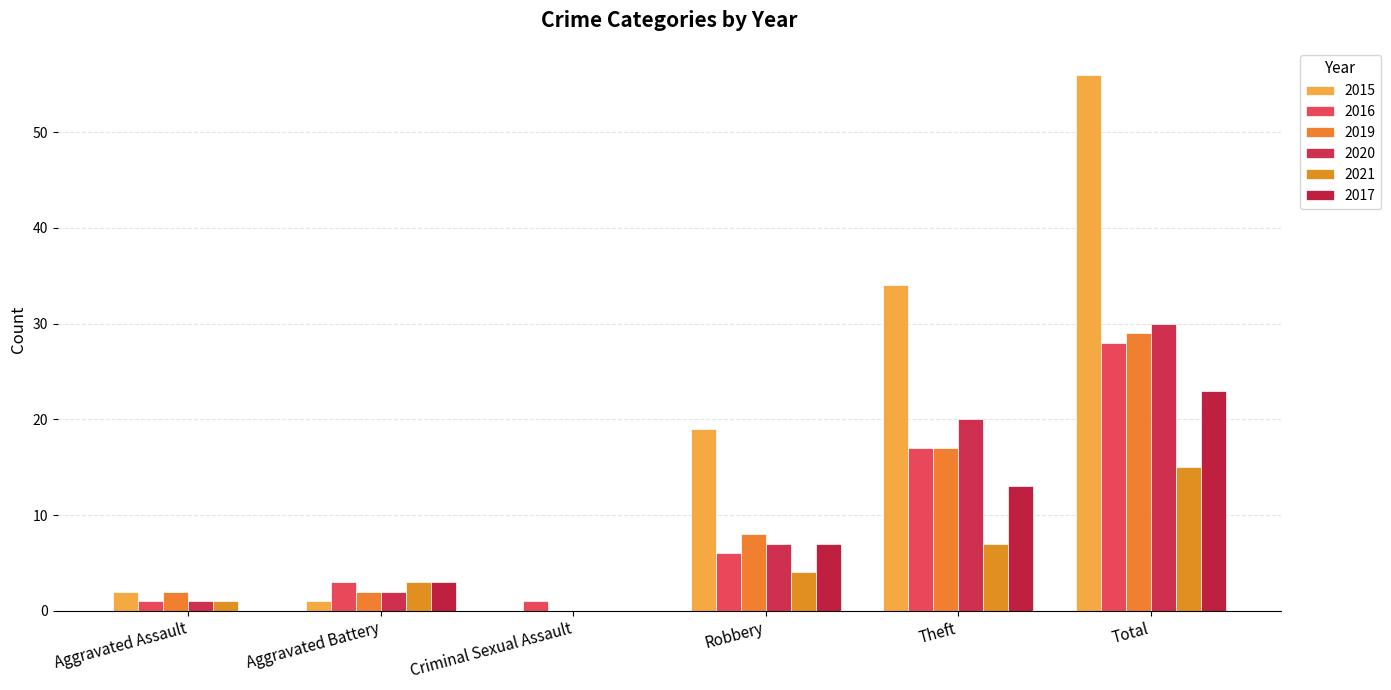

Rank the categories by 2020 value from lowest to highest.

Criminal Sexual Assault, Aggravated Assault, Aggravated Battery, Robbery, Theft, Total